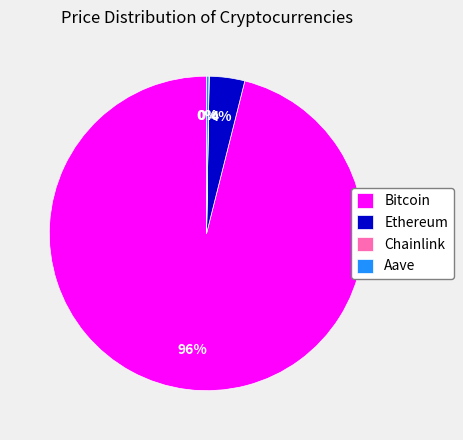

True or false: Bitcoin accounts for 96% of the total.

True